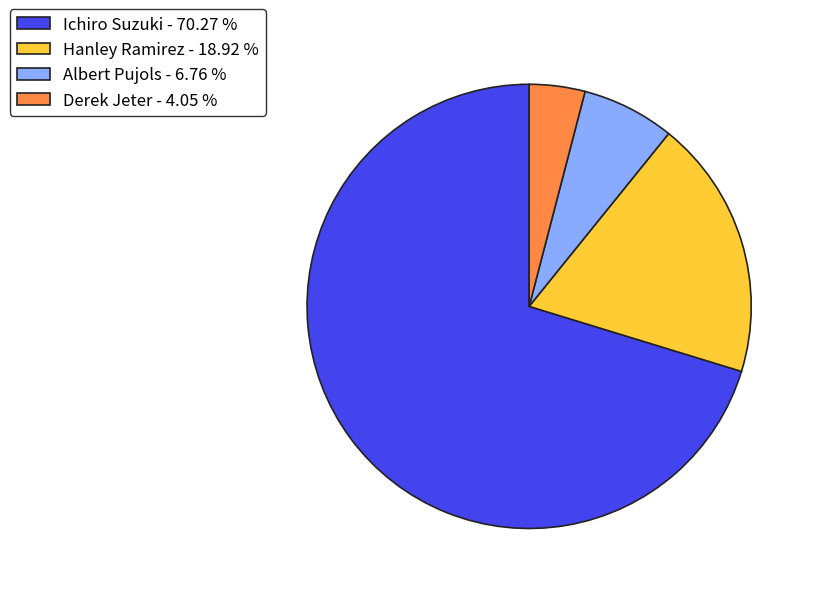

Does Derek Jeter - 4.05 % represent more than half of the total?

No